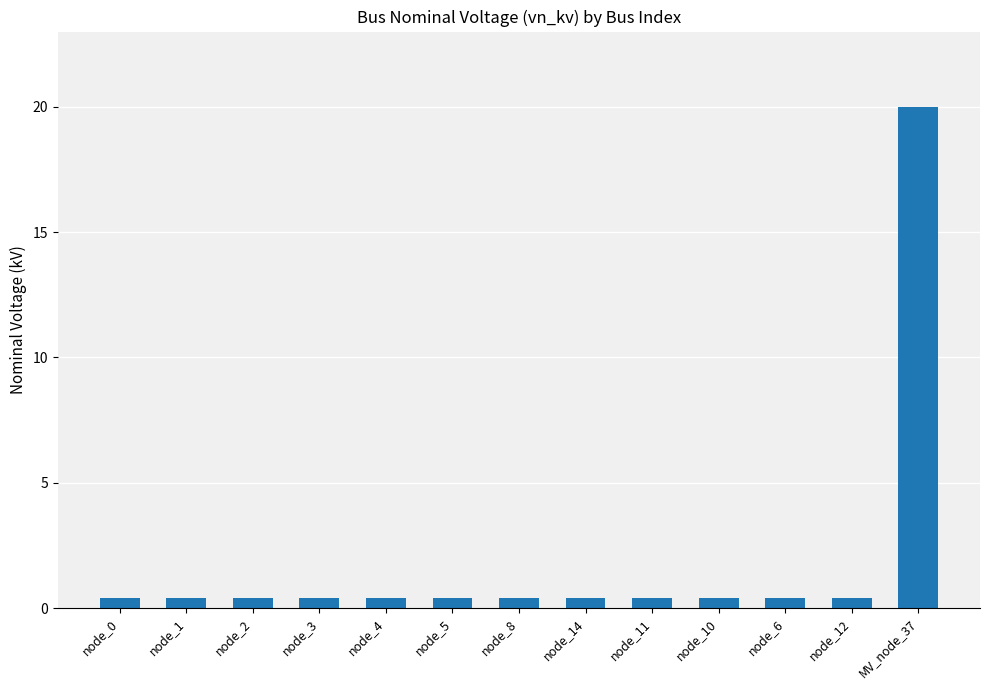

Reading right to left, what are all the values shown in this chart?

MV_node_37=20.0	node_12=0.4	node_6=0.4	node_10=0.4	node_11=0.4	node_14=0.4	node_8=0.4	node_5=0.4	node_4=0.4	node_3=0.4	node_2=0.4	node_1=0.4	node_0=0.4